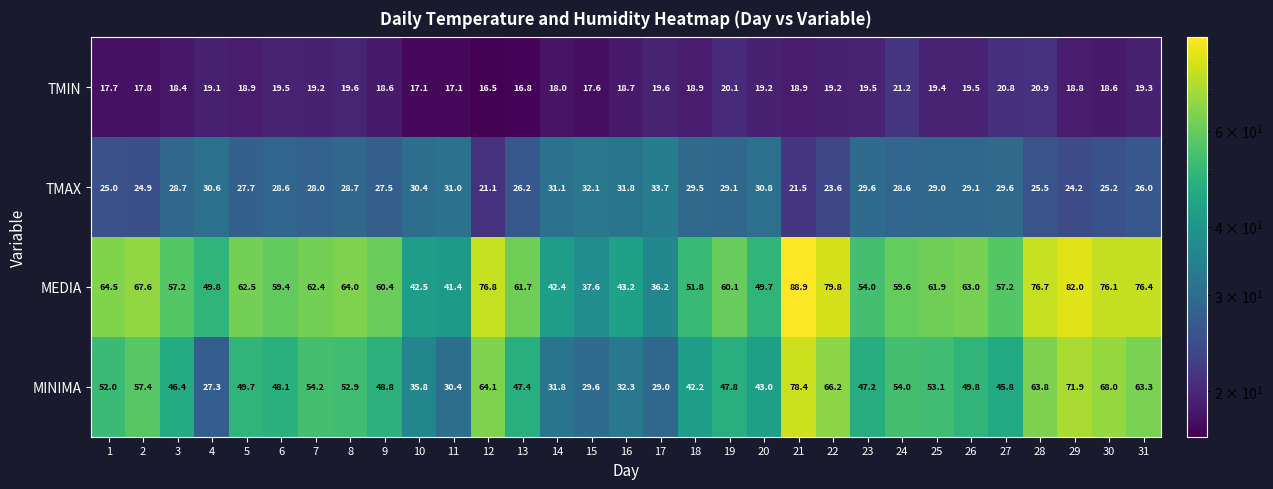

Between 17 and 31, which series saw the biggest shift?

MEDIA